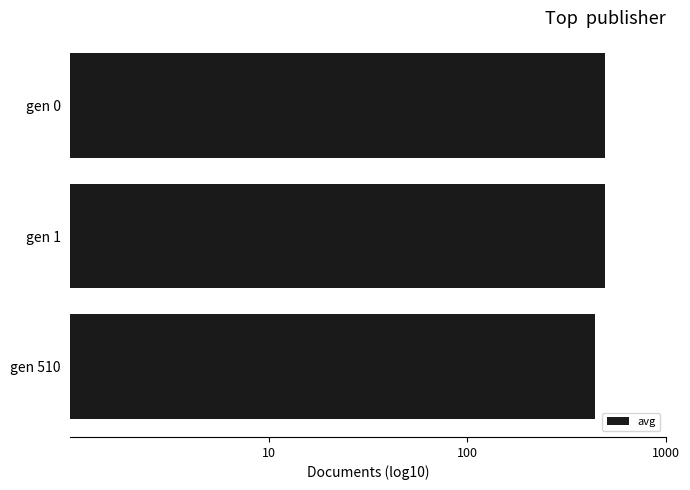

Are the bars horizontal?

Yes